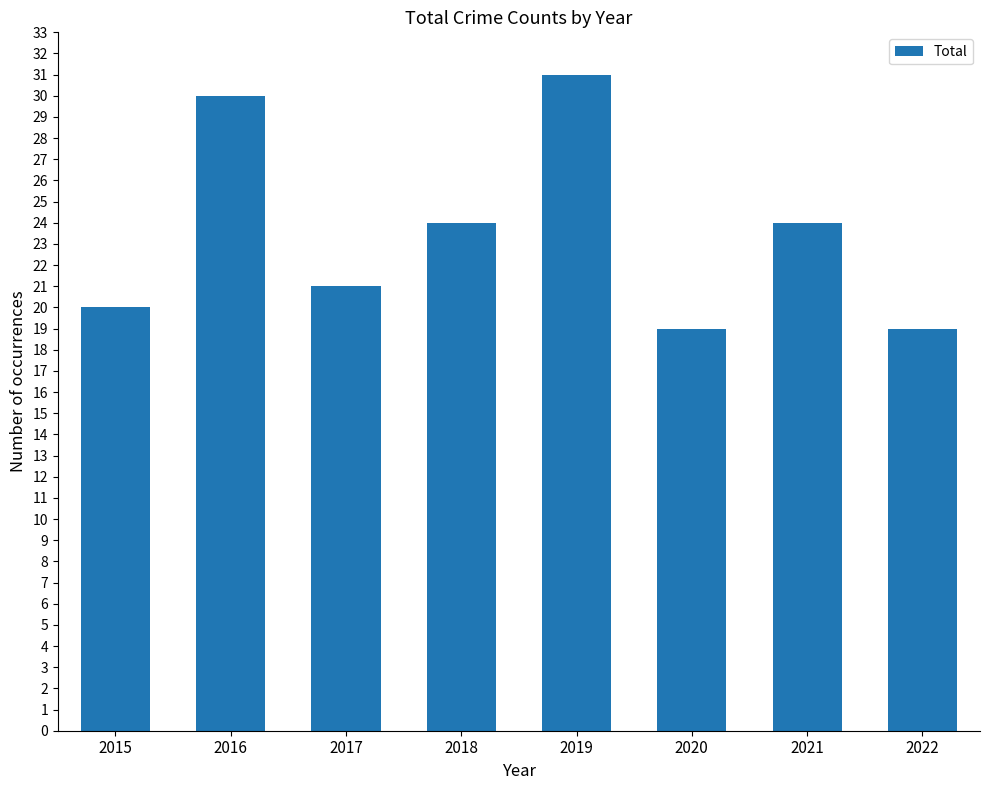

What is the average value?

24